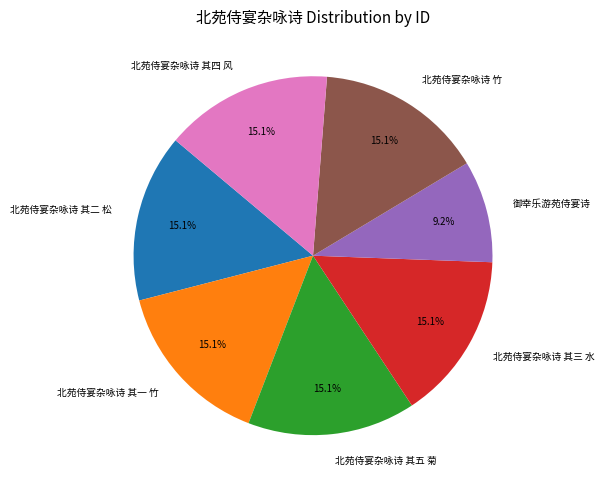

What is the total percentage of 北苑侍宴杂咏诗 其四 风 and 北苑侍宴杂咏诗 其一 竹?

30.3%